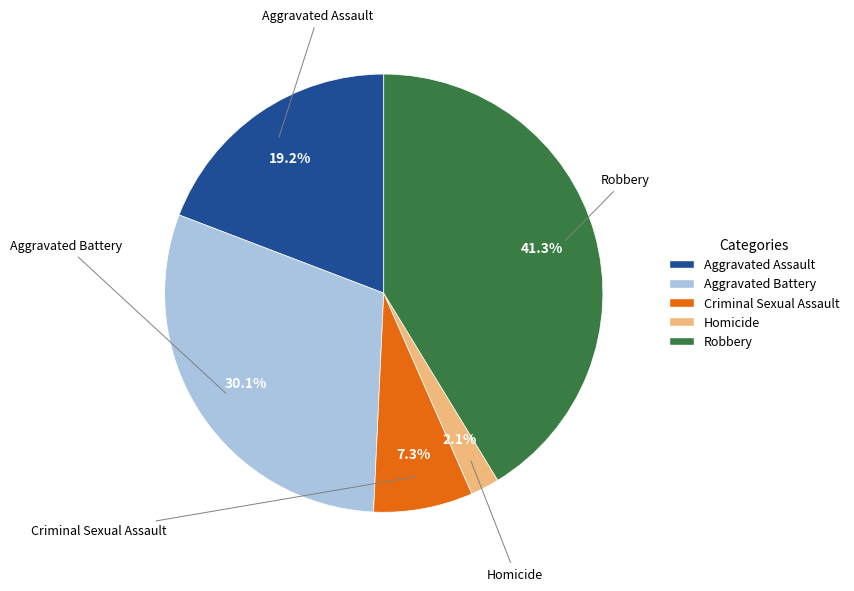

Combined, what portion of the pie is Criminal Sexual Assault and Aggravated Battery?

37.4%